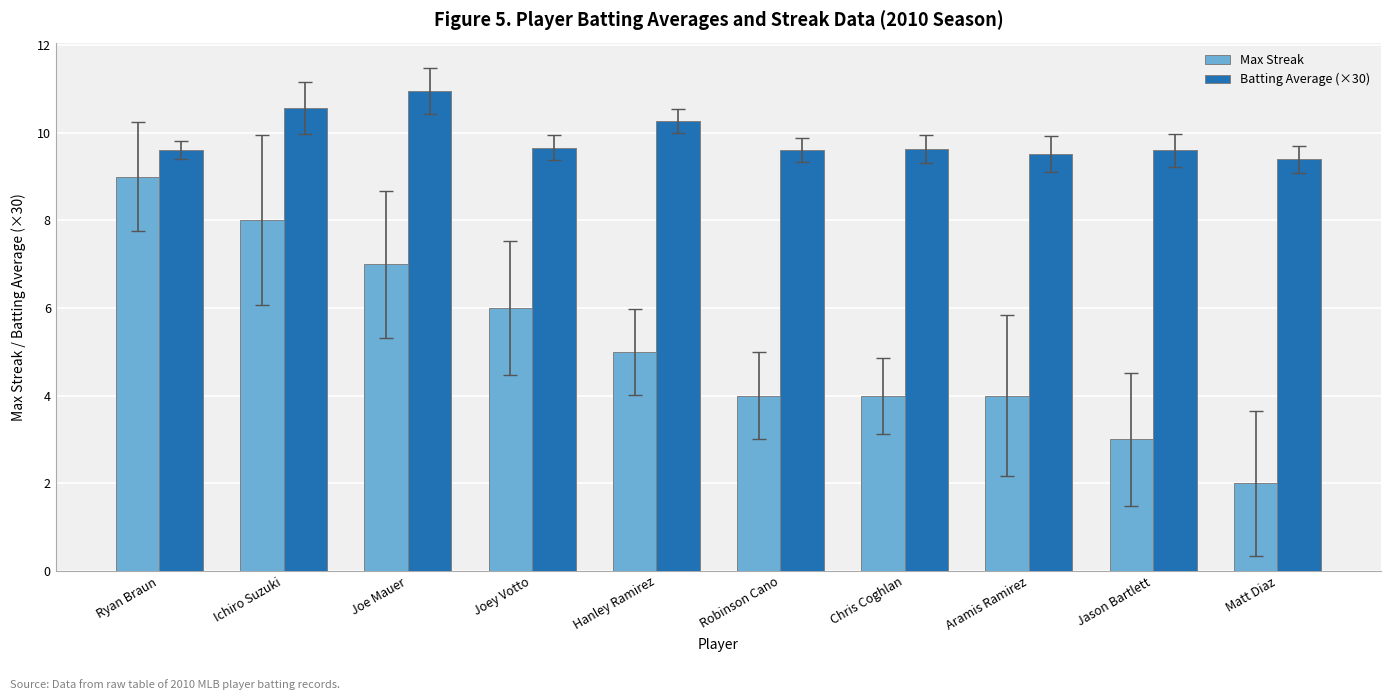

Count the Max Streak values in the range 4 to 7.

6